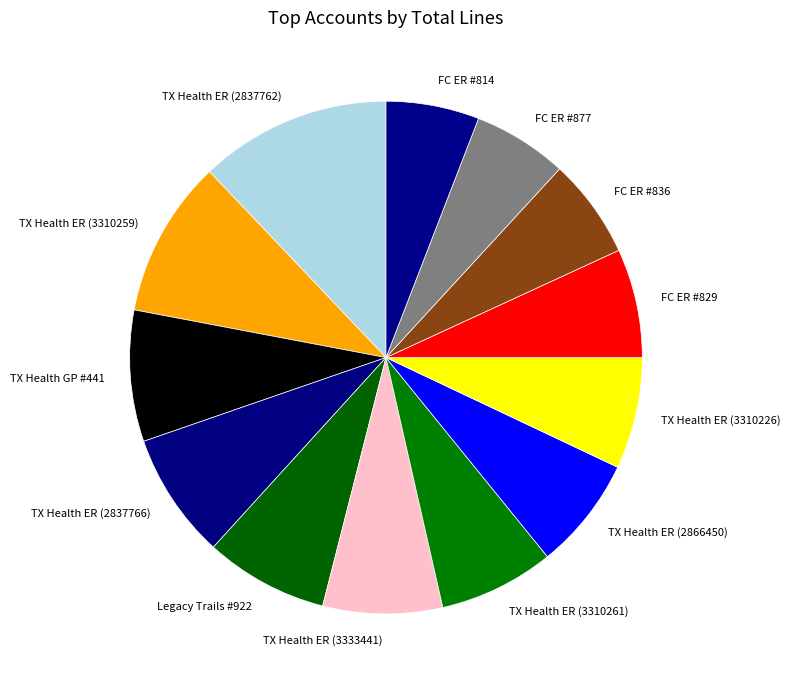

Is it true that TX Health ER (3310226) is 22% of the pie?

False